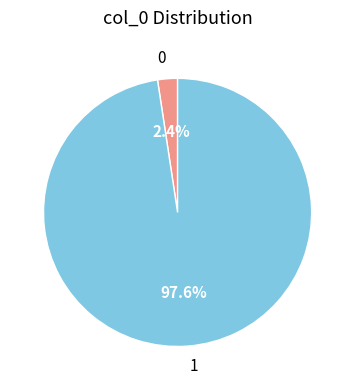

Is the sum of 0 and 1 greater than half?

Yes